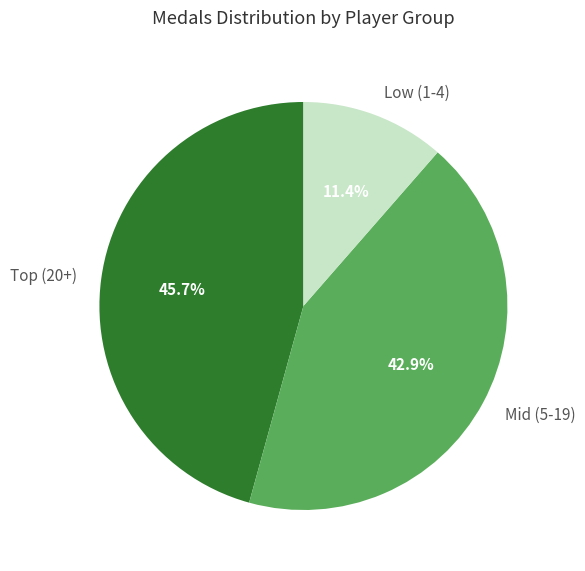

How many segments does this pie chart have?

3